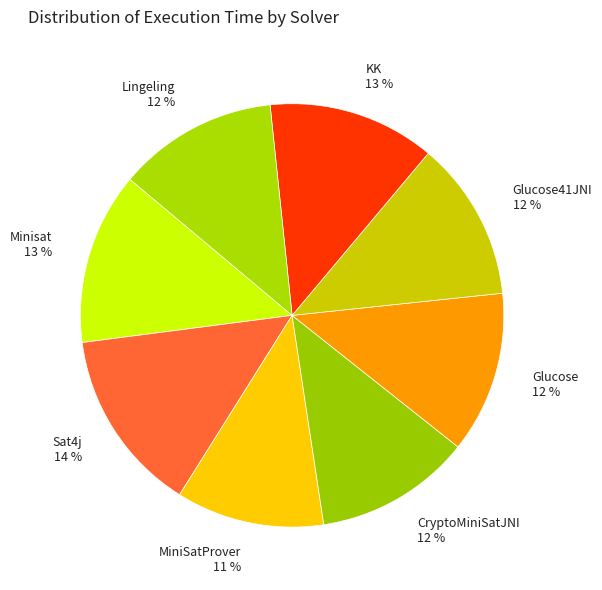

To the nearest percent, what percentage of the pie is CryptoMiniSatJNI 12 %?

12%